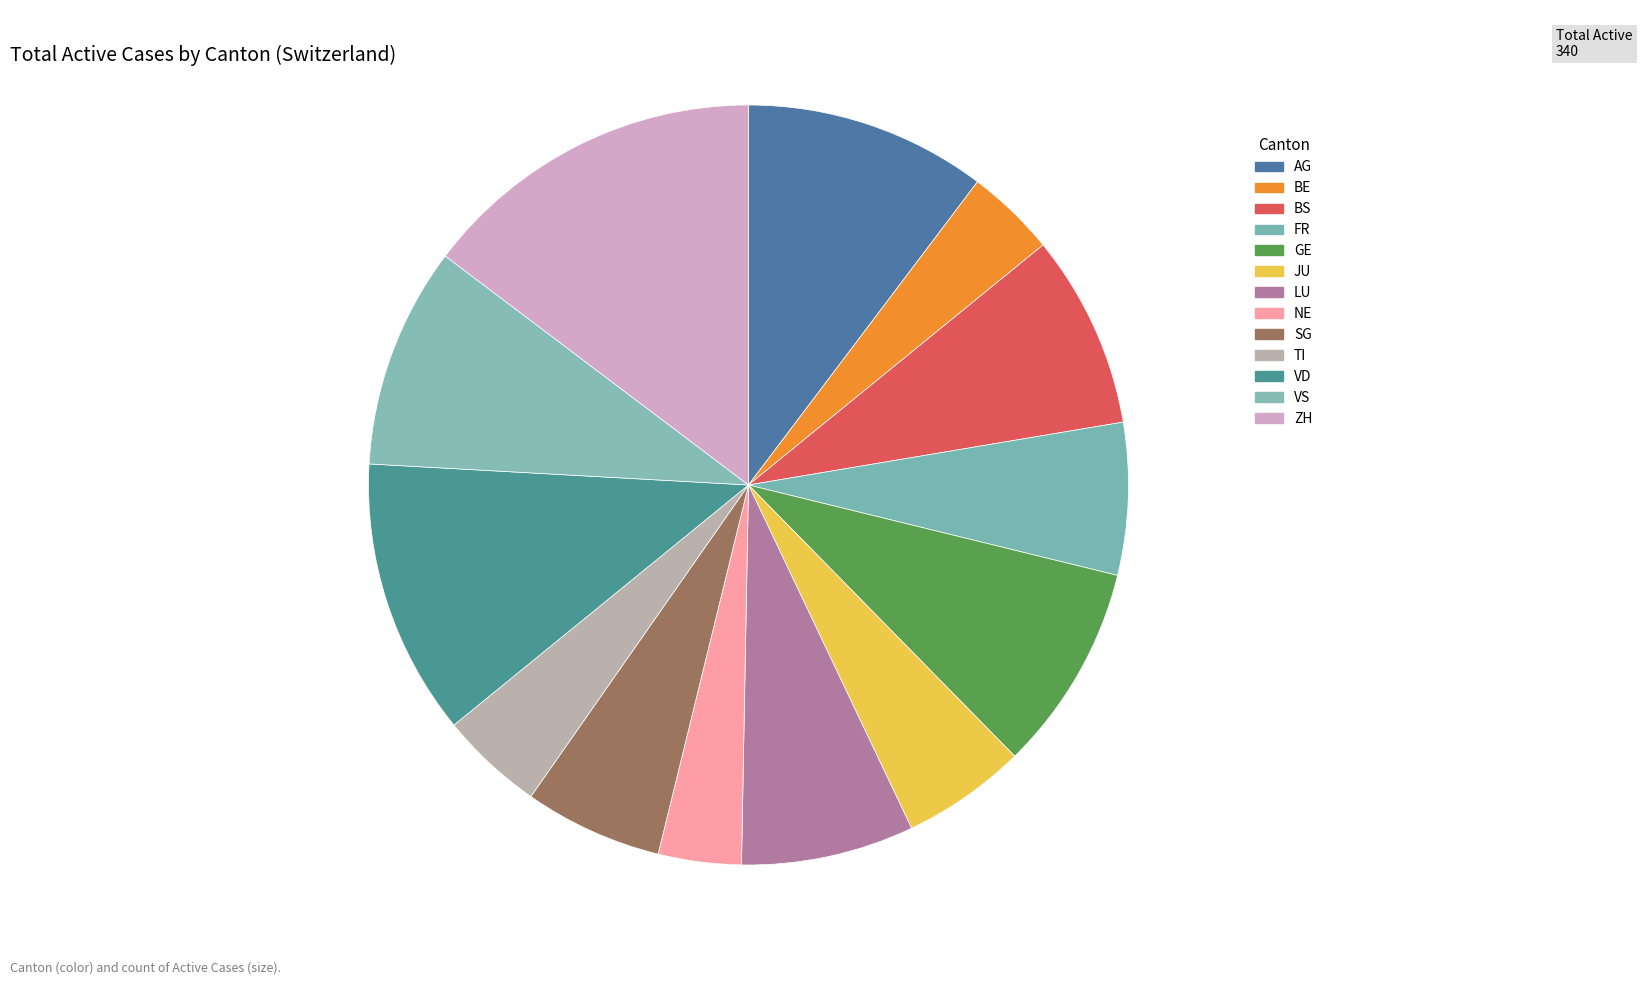

Do LU and JU together represent more than half of the pie?

No